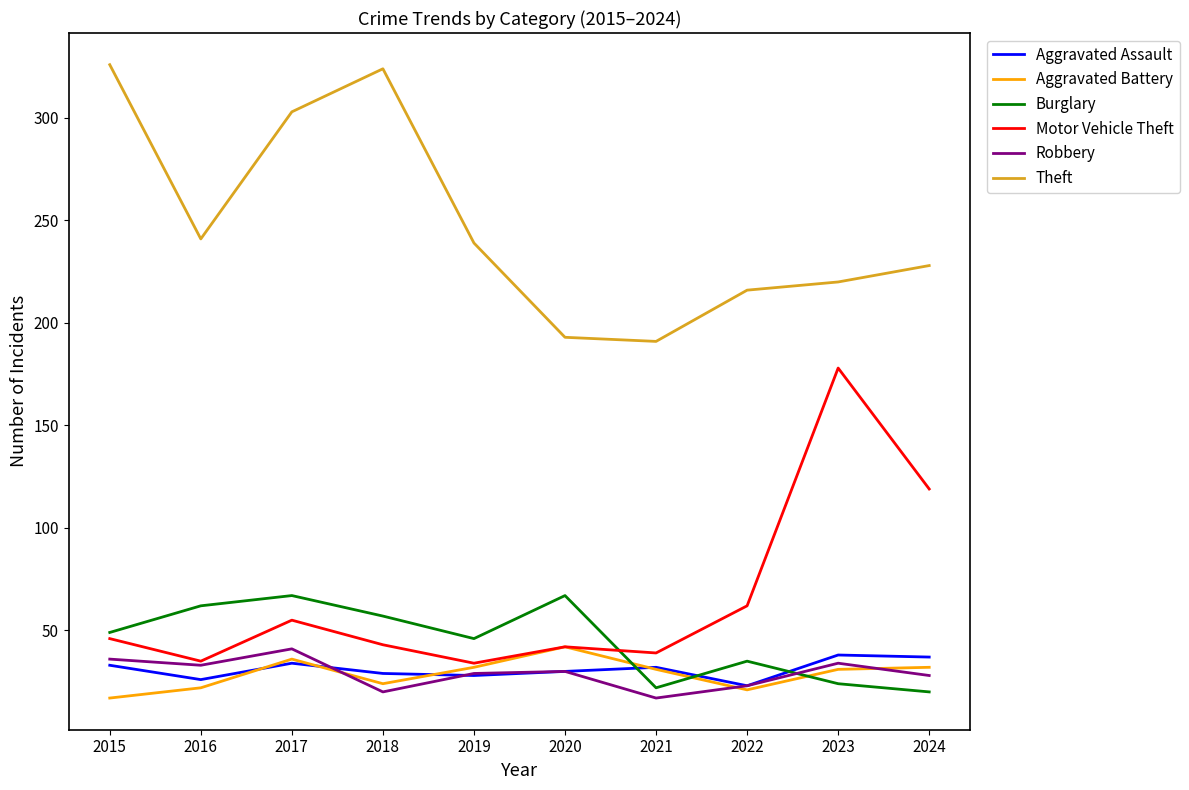

True or false: Aggravated Battery and Theft intersect in this chart.

False